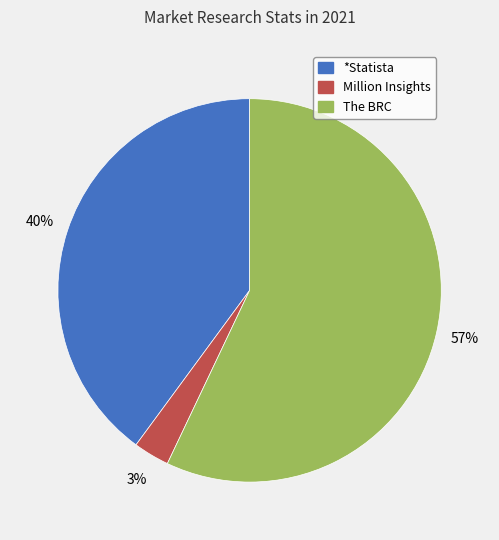

Combined, do *Statista and The BRC account for over 50%?

Yes